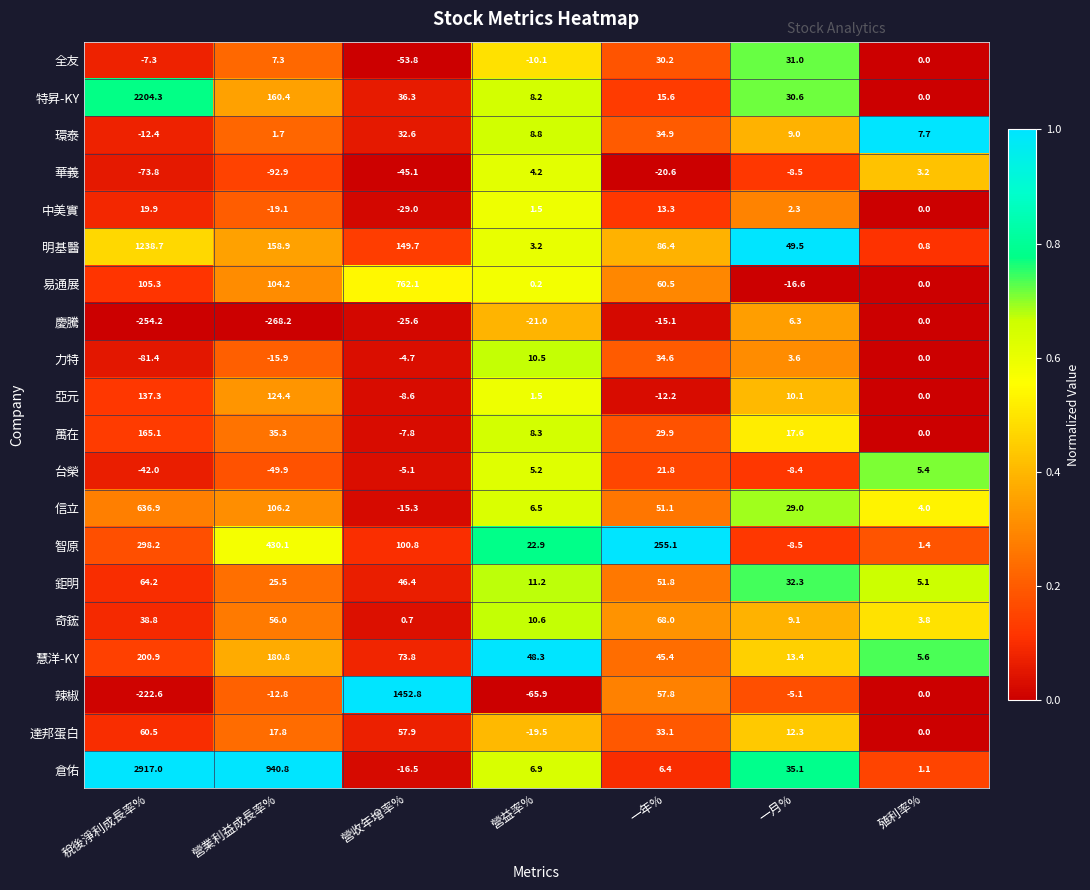

At how many categories does at least one series exceed 0?

7